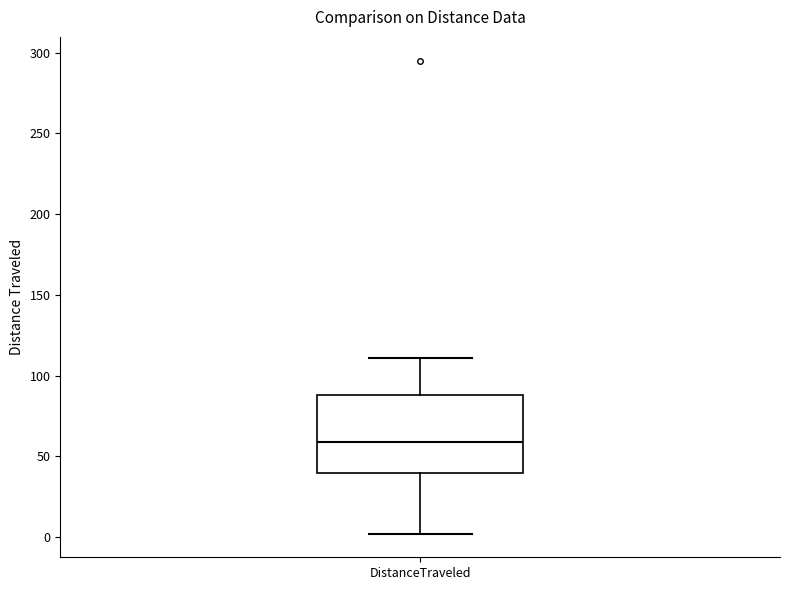

Where is the lower edge of the box for DistanceTraveled on the y-axis? The values are not printed on the chart, so give them approximately, as read against the axis.

40